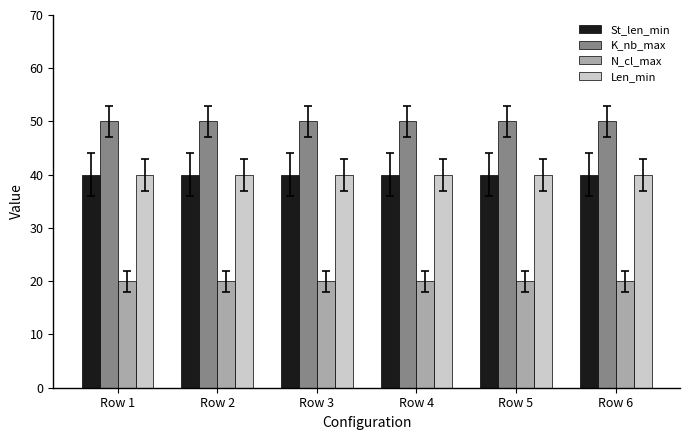

At how many categories does at least one series exceed 23?

6